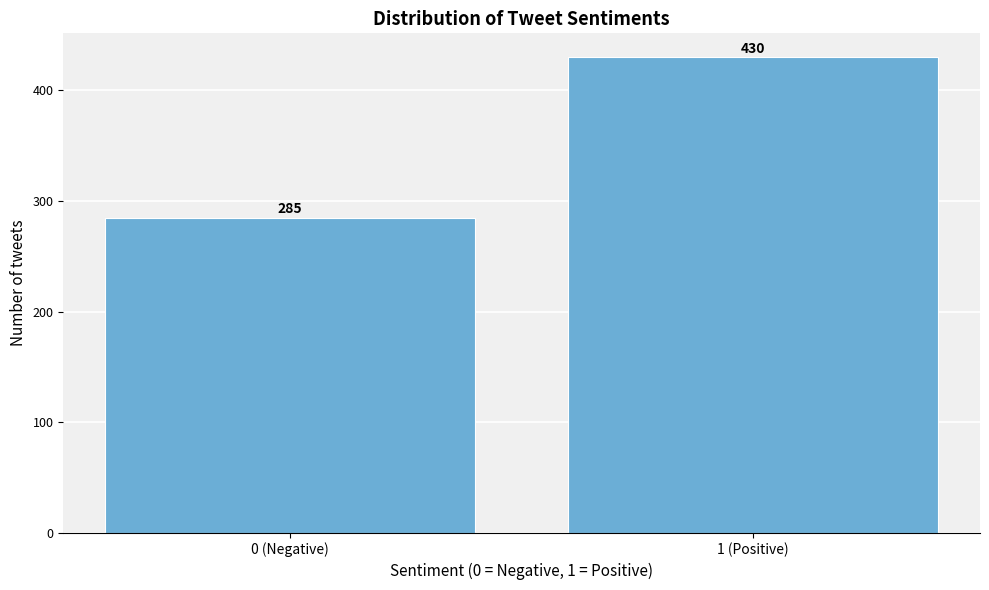

Reading left to right, list all the values displayed in this chart.

0 (Negative)=285	1 (Positive)=430